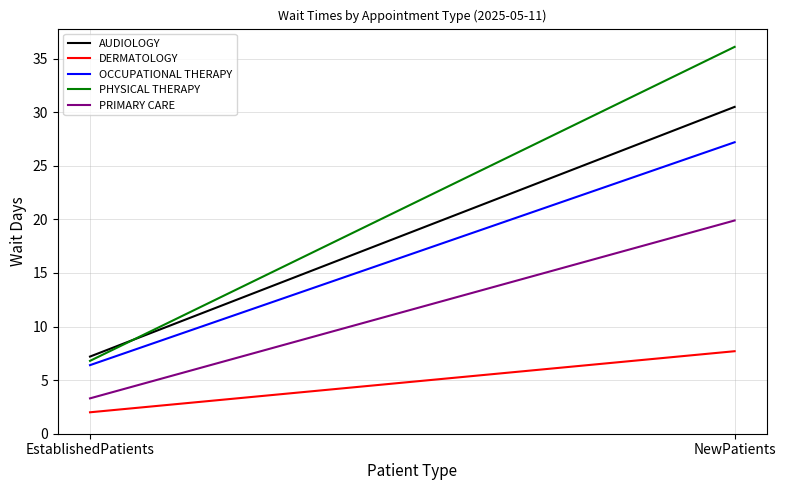

How many distinct data groups are displayed?

5